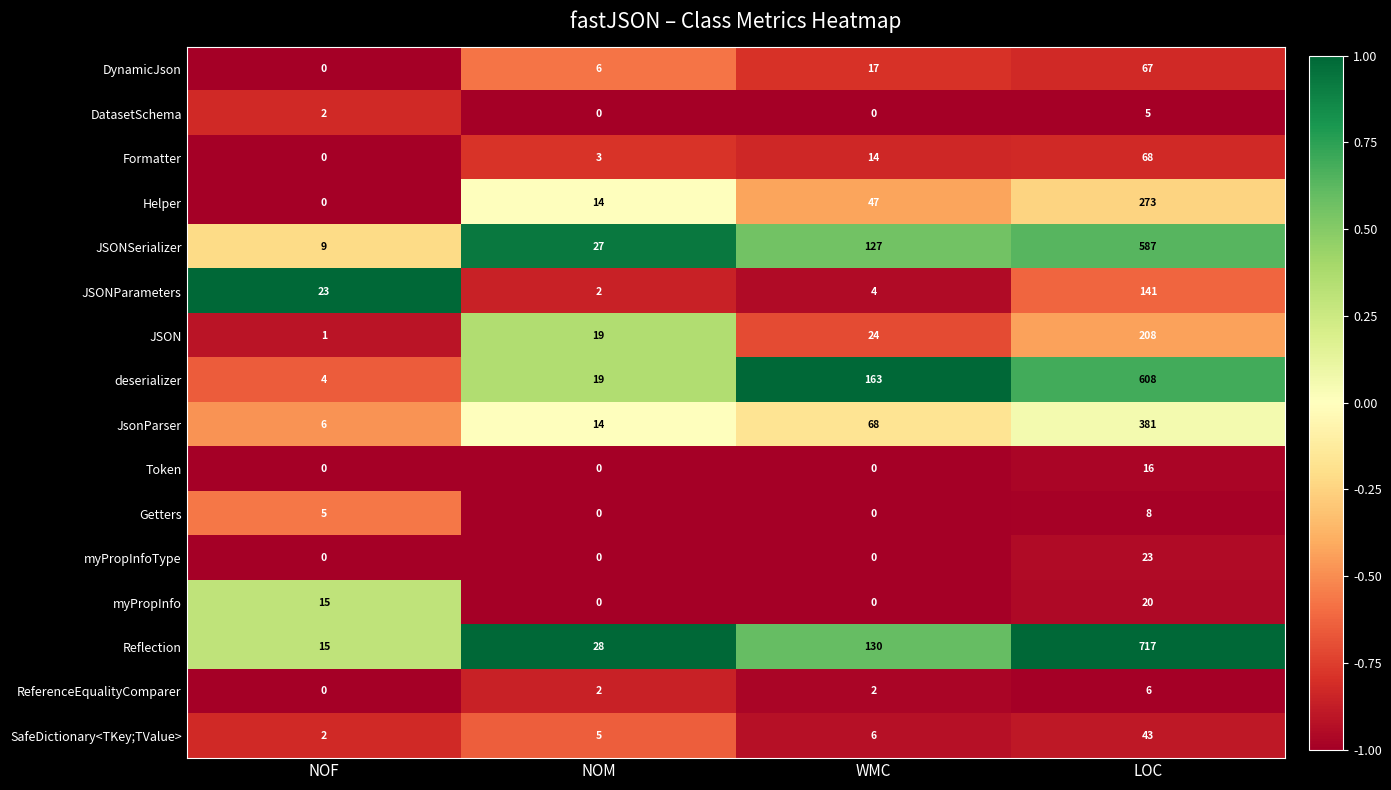

What is the sum of all JSON values?

252